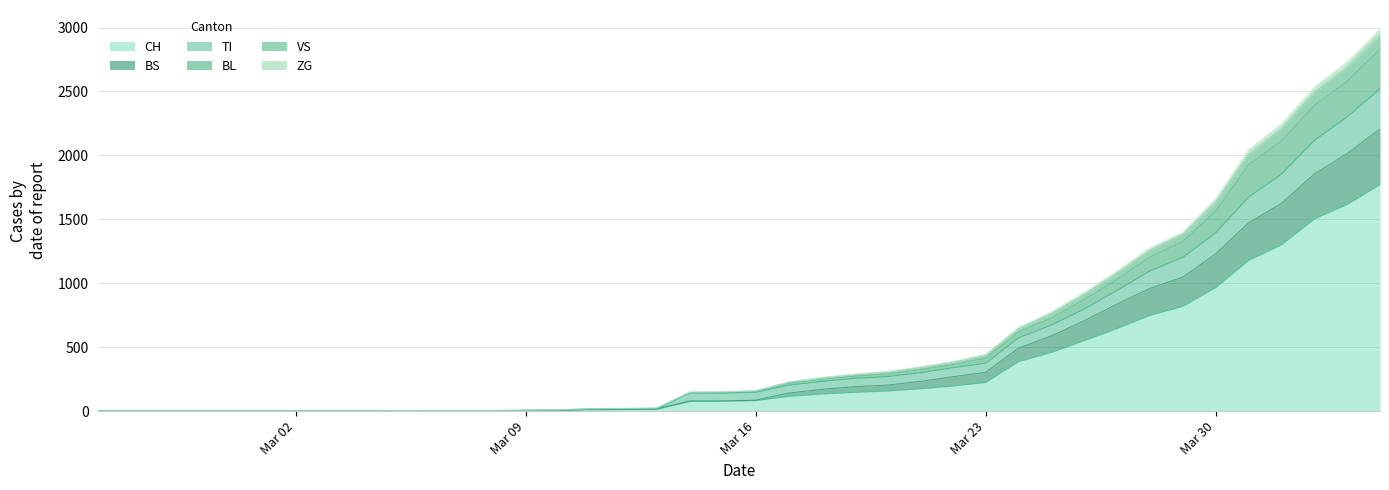

How many data points in TI are above 147?

19